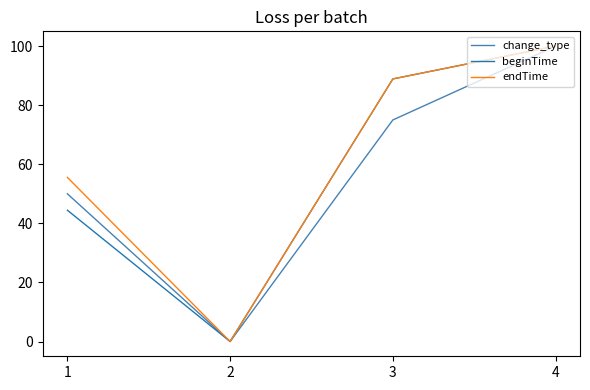

What is the greatest value displayed?

100.0